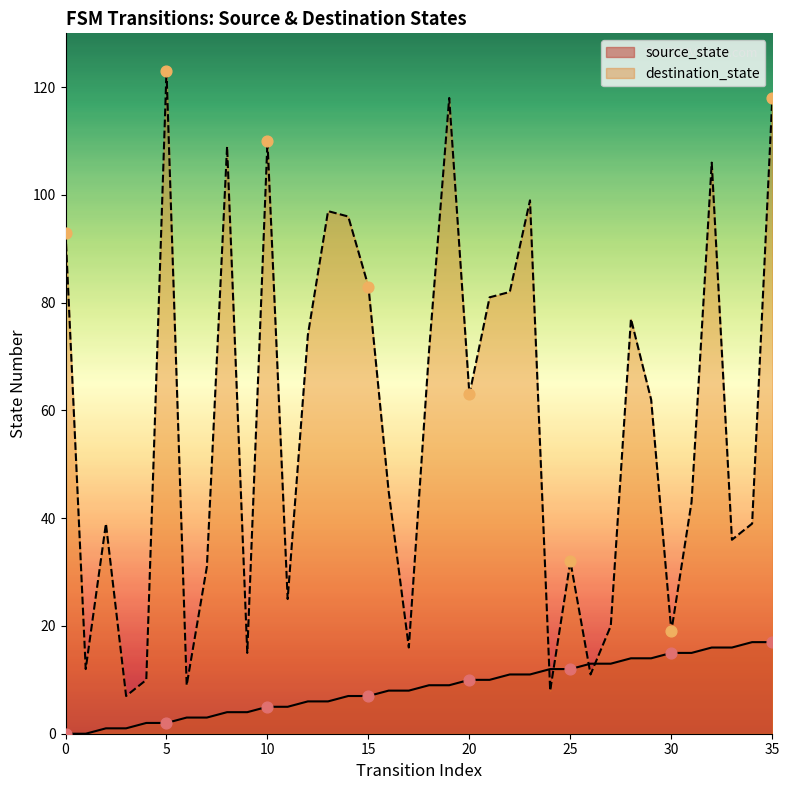

What is the total value across all series at 7?

34